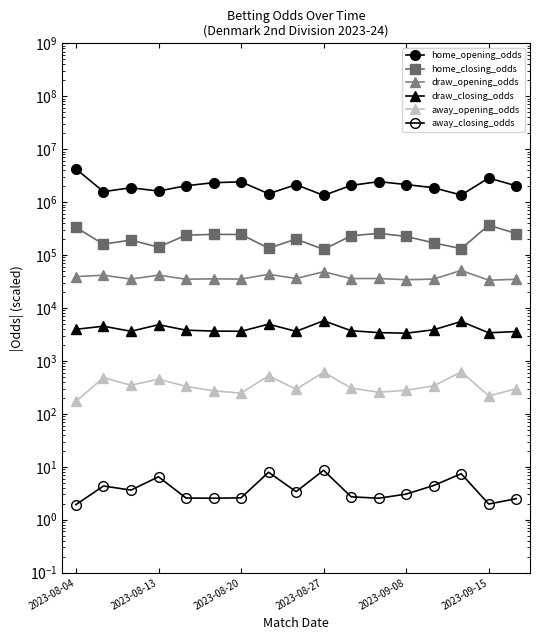

At which category is the sum across all series the highest?

2023-08-04